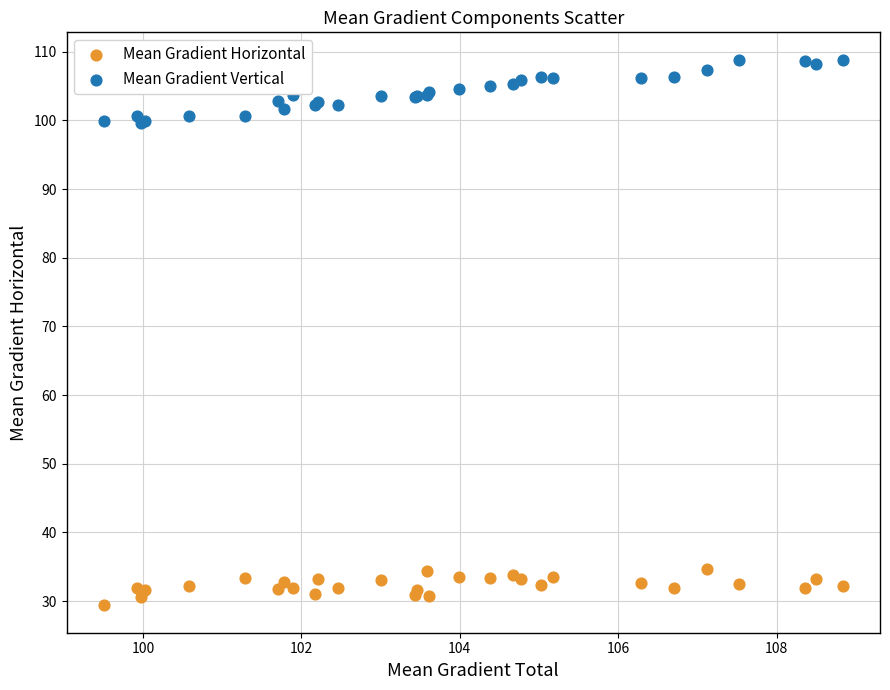

What is the X range (max minus min) for the scatter plot?

9.3